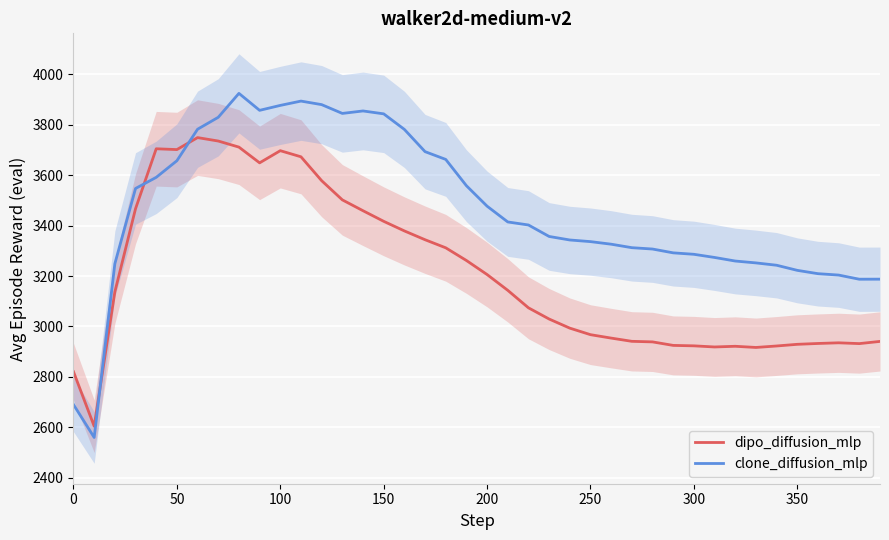

What value does the dipo_diffusion_mlp series have at 300?

2922.9